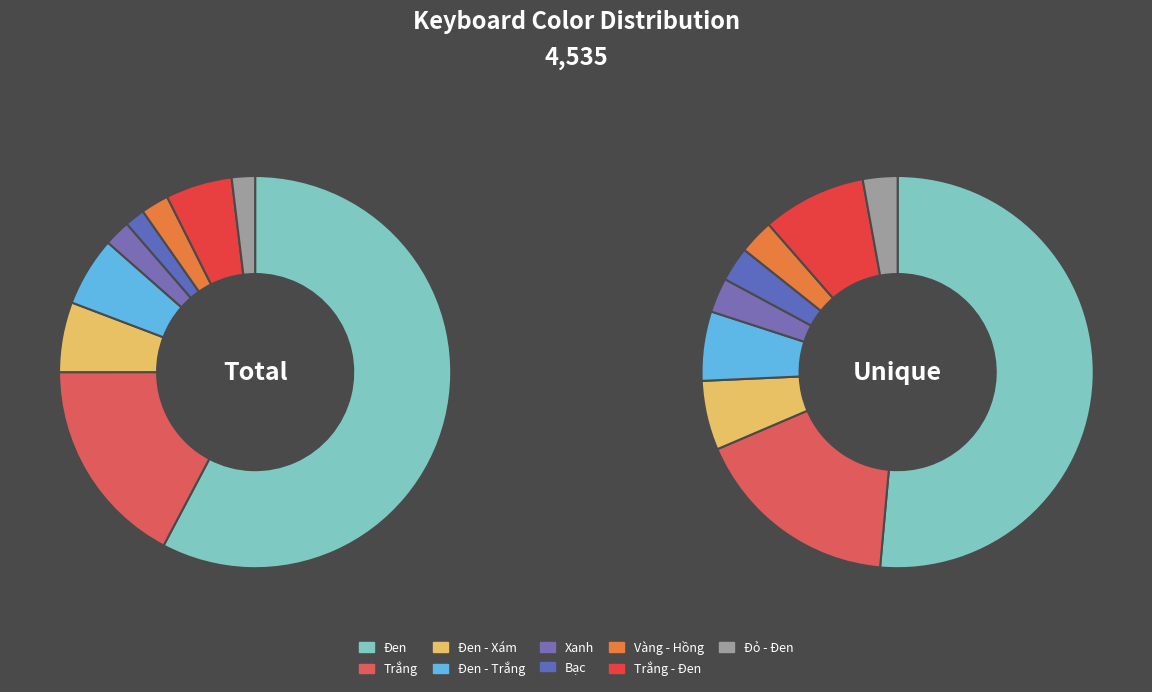

Does Đen account for over 50% of the chart?

Yes